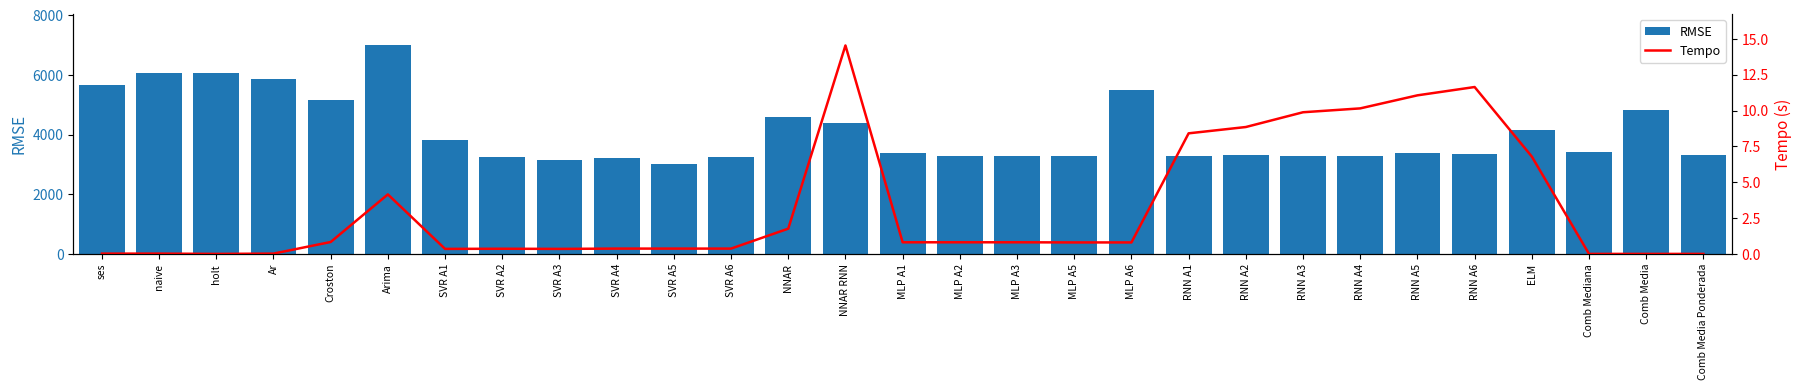

Which series has the widest spread of values?

RMSE